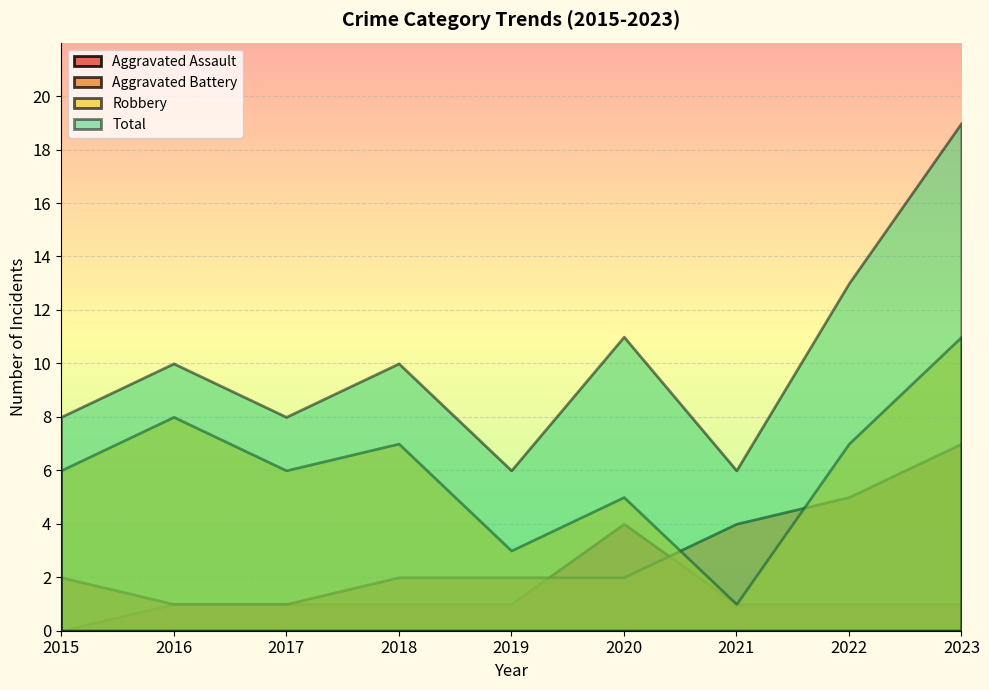

What is the highest value of the Robbery series?

11